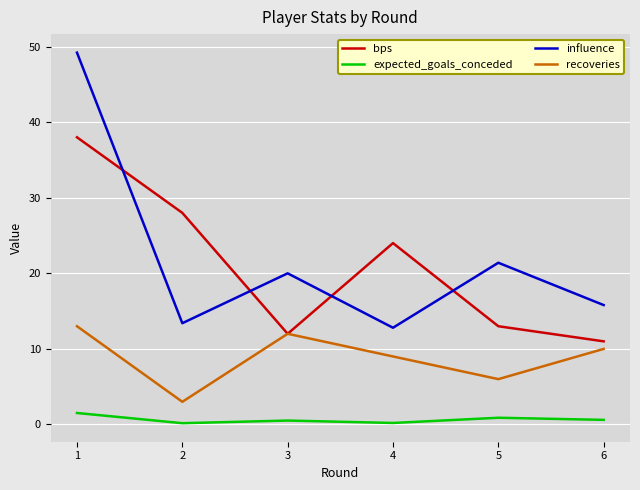

At how many categories does at least one series exceed 36?

1